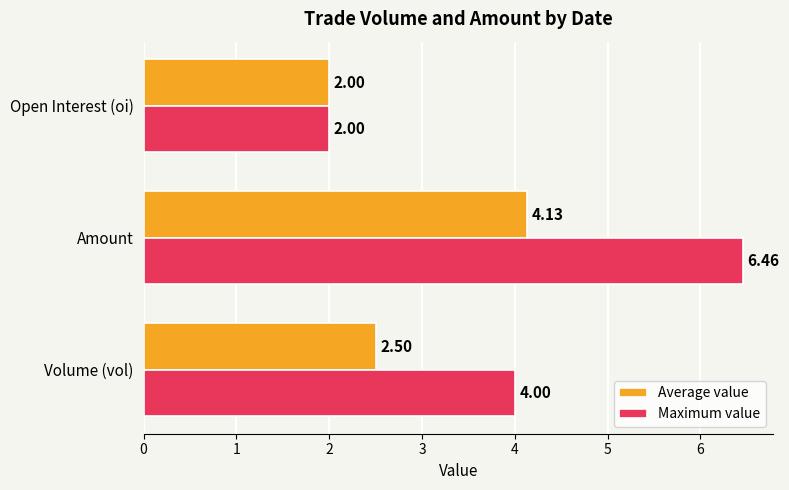

Which series changed the most between Amount and Open Interest (oi)?

Maximum value